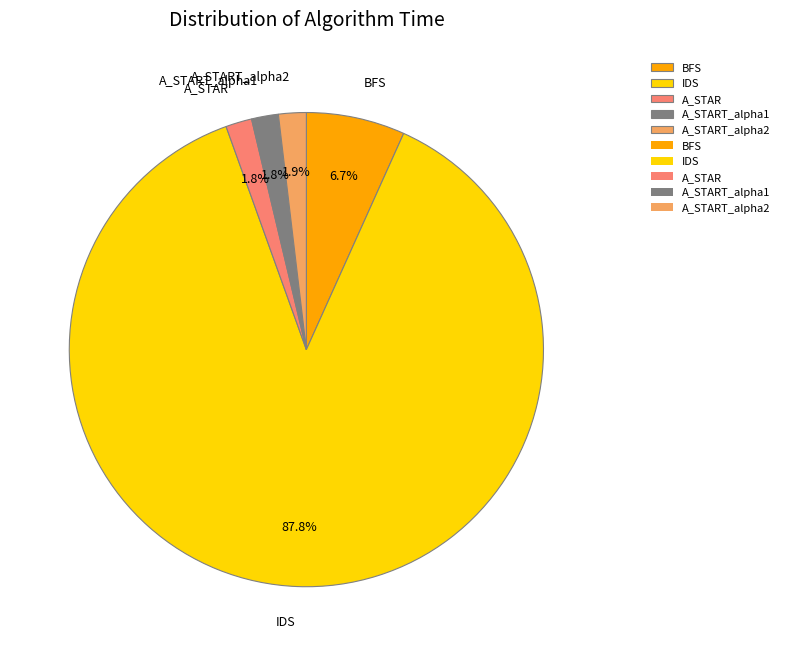

Between IDS and A_STAR, which is larger?

IDS